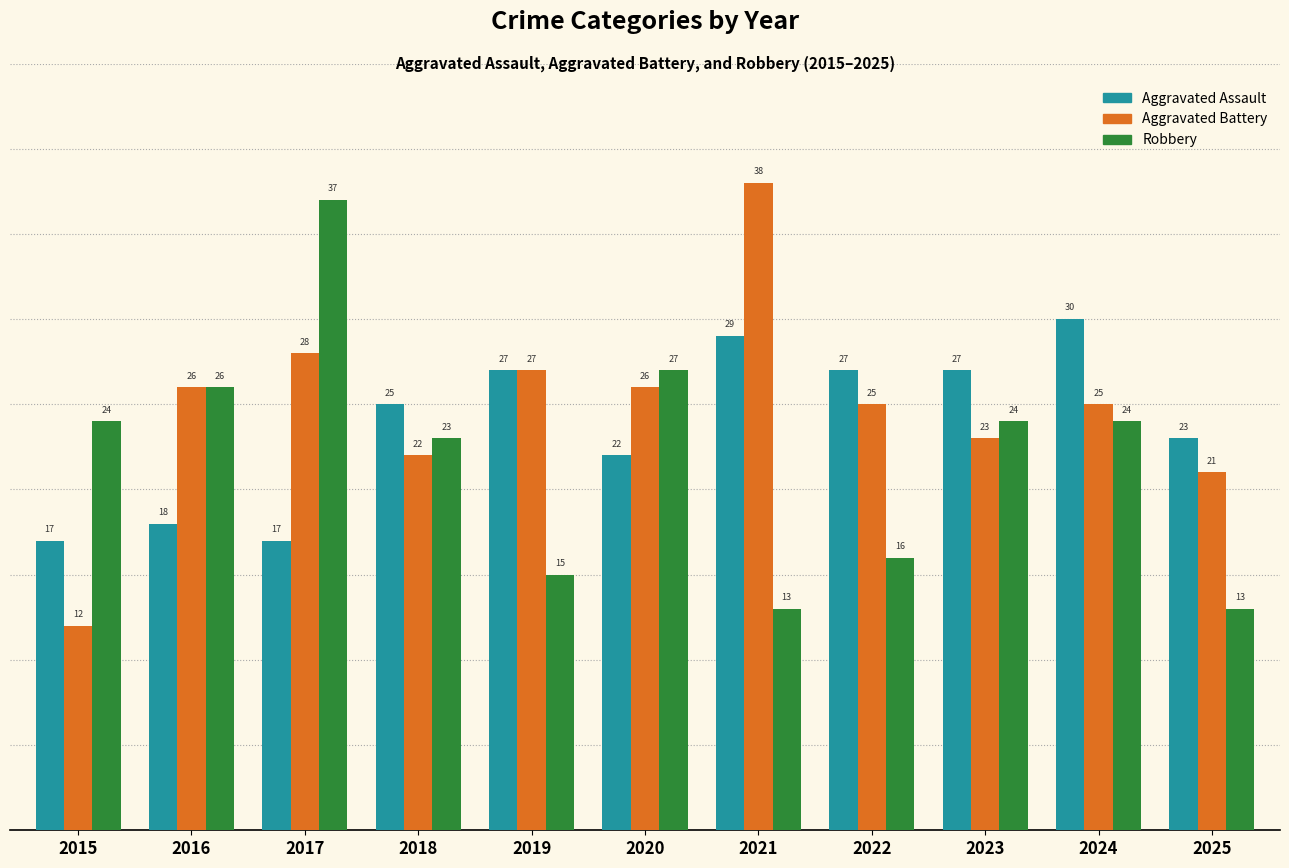

Reading left to right, what are all the values shown in this chart?

Aggravated Assault: 2015=17	2016=18	2017=17	2018=25	2019=27	2020=22	2021=29	2022=27	2023=27	2024=30	2025=23
Aggravated Battery: 2015=12	2016=26	2017=28	2018=22	2019=27	2020=26	2021=38	2022=25	2023=23	2024=25	2025=21
Robbery: 2015=24	2016=26	2017=37	2018=23	2019=15	2020=27	2021=13	2022=16	2023=24	2024=24	2025=13